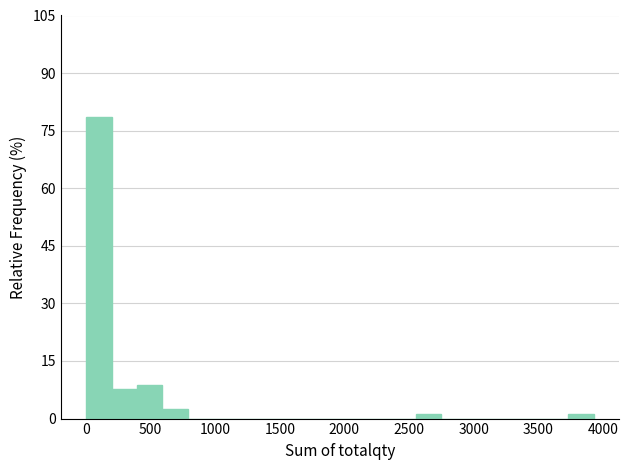

Read against the x-axis, roughly where is the centre of the tallest bar?

100